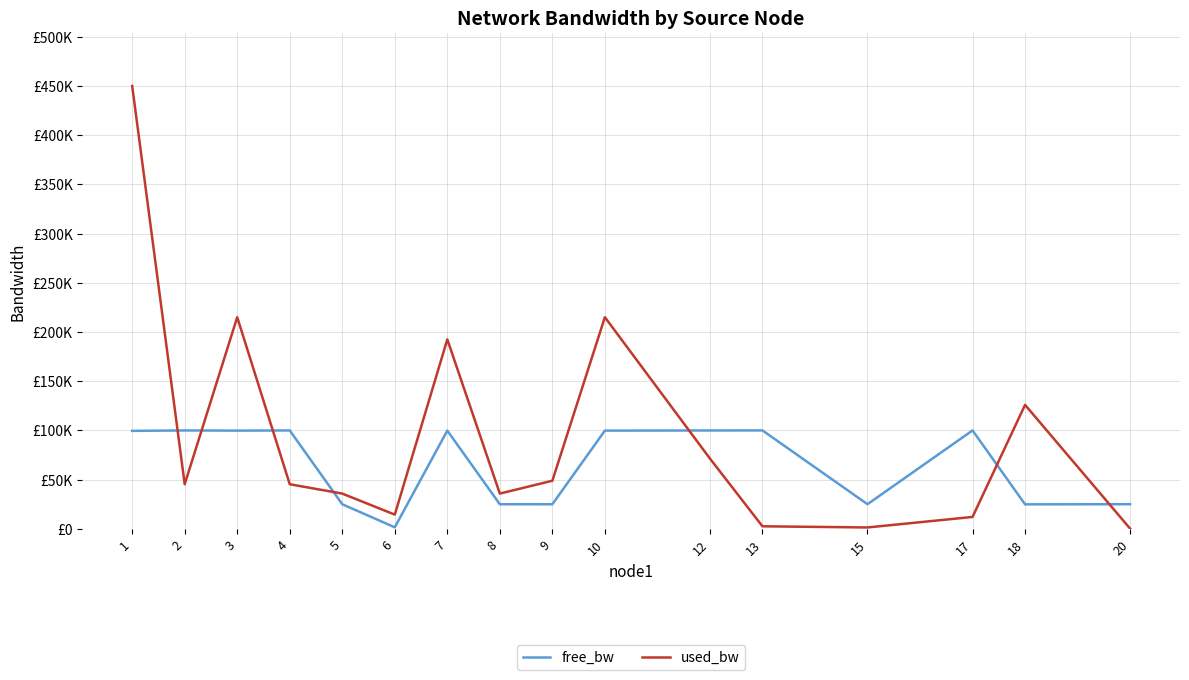

True or false: used_bw has more than 0 interior local peaks.

True